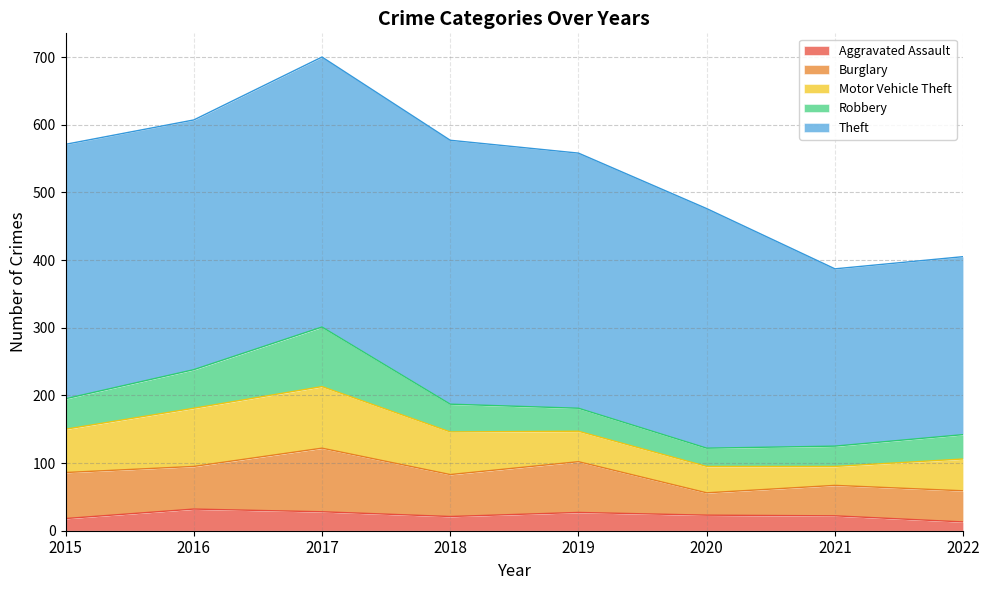

True or false: Robbery and Burglary intersect in this chart.

False